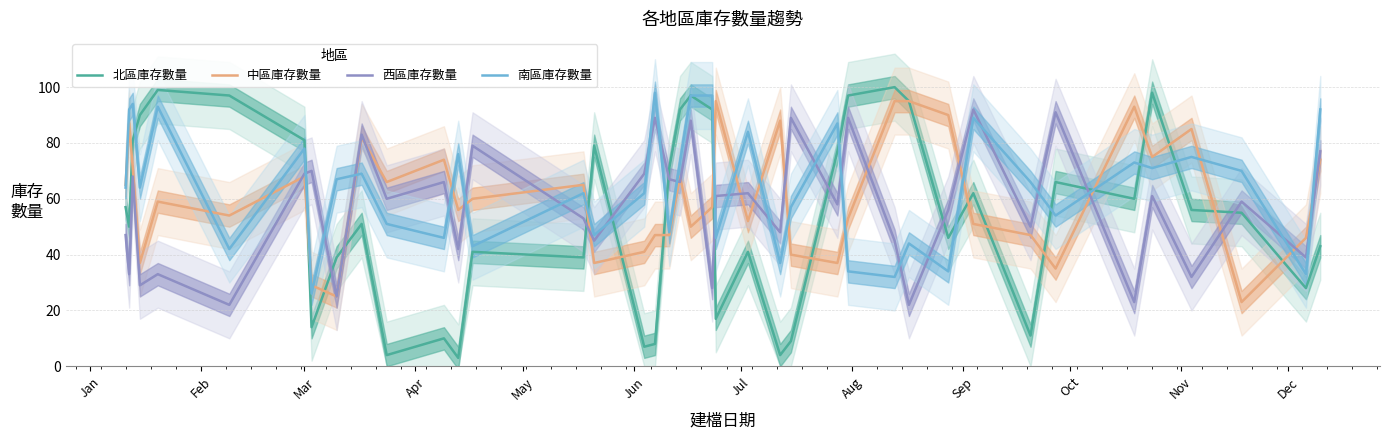

Is it true that 西區庫存數量 equals 114 at Aug?

False